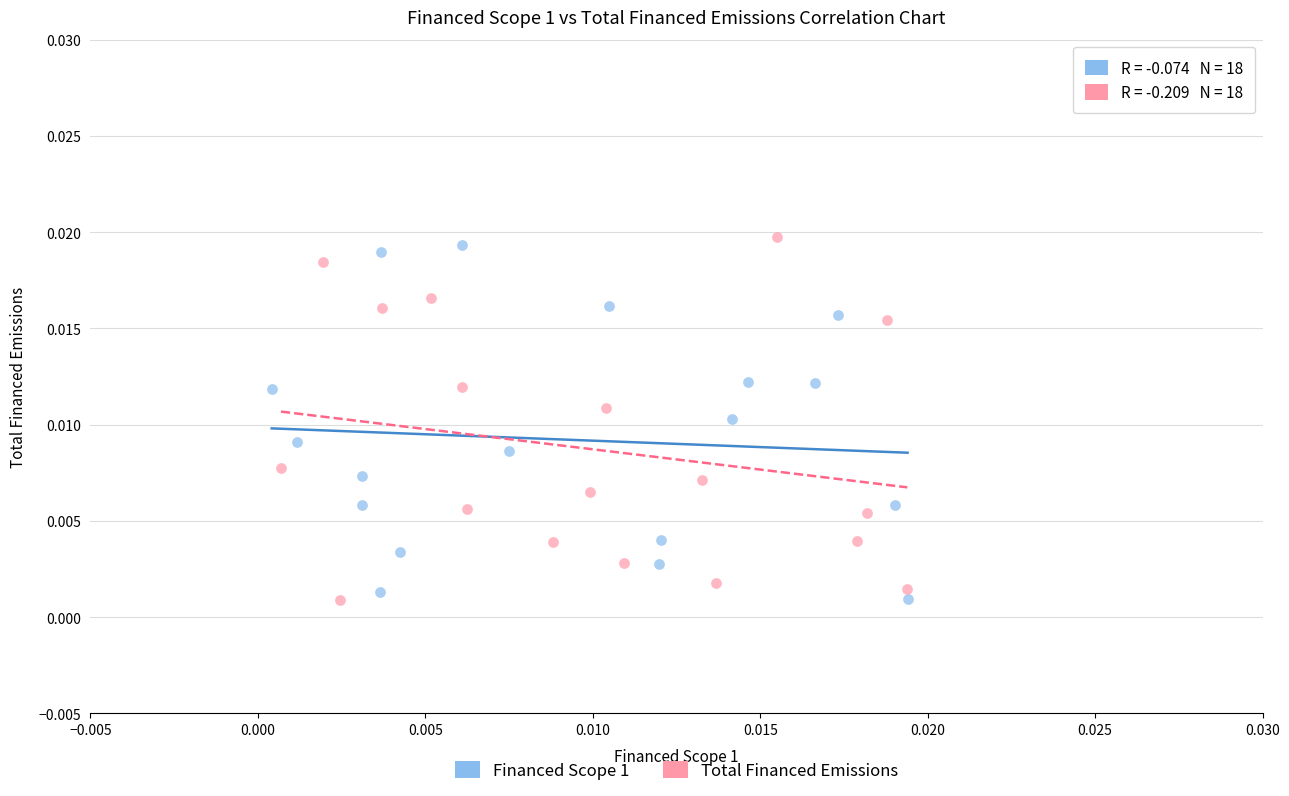

Which series reaches the maximum Y coordinate?

Total Financed Emissions